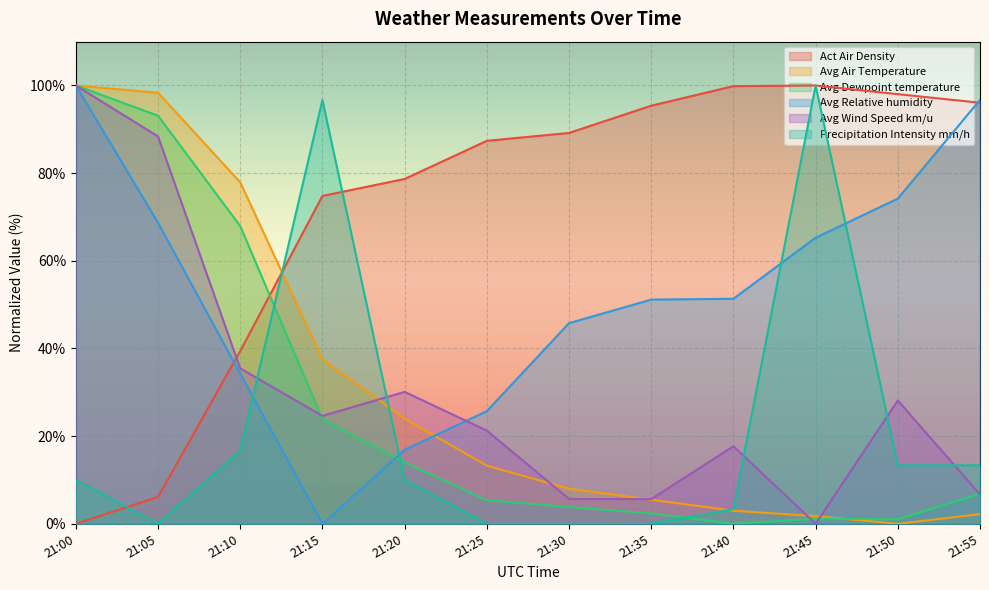

True or false: Avg Dewpoint temperature has more than 1 interior local peaks.

False